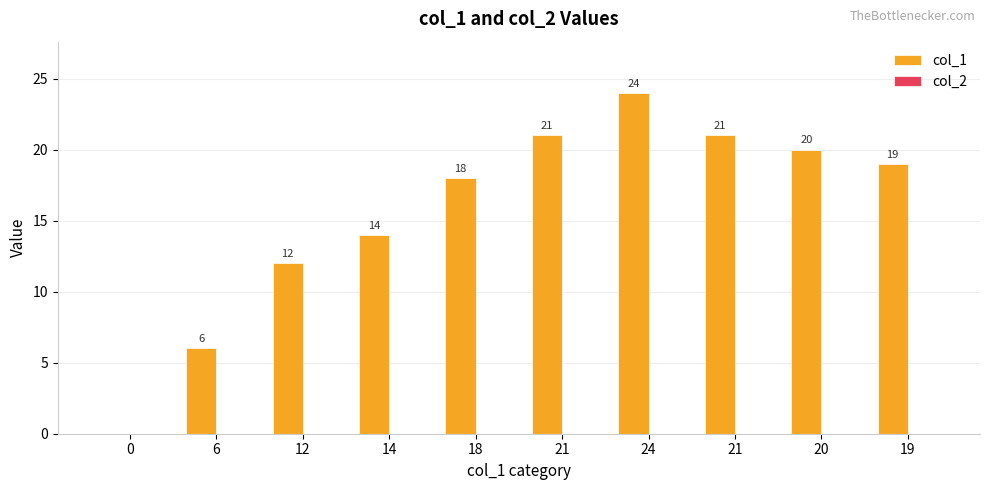

How many distinct data groups are displayed?

1